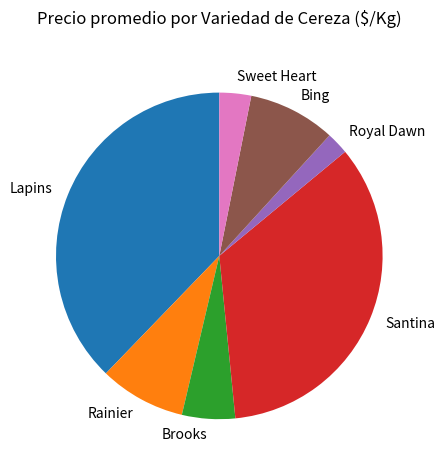

How many segments does this pie chart have?

7